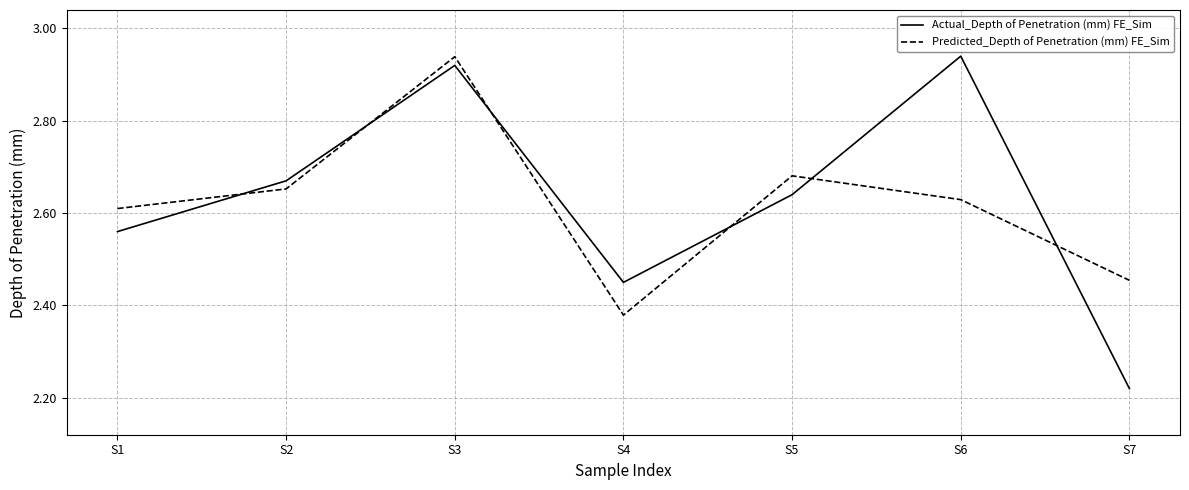

Which series has the largest total across all categories?

Actual_Depth of Penetration (mm) FE_Sim